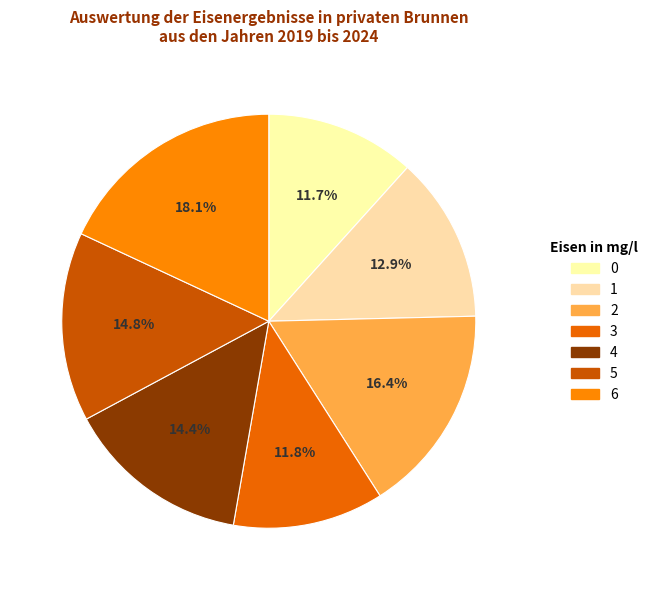

Count the number of slices in the pie.

7